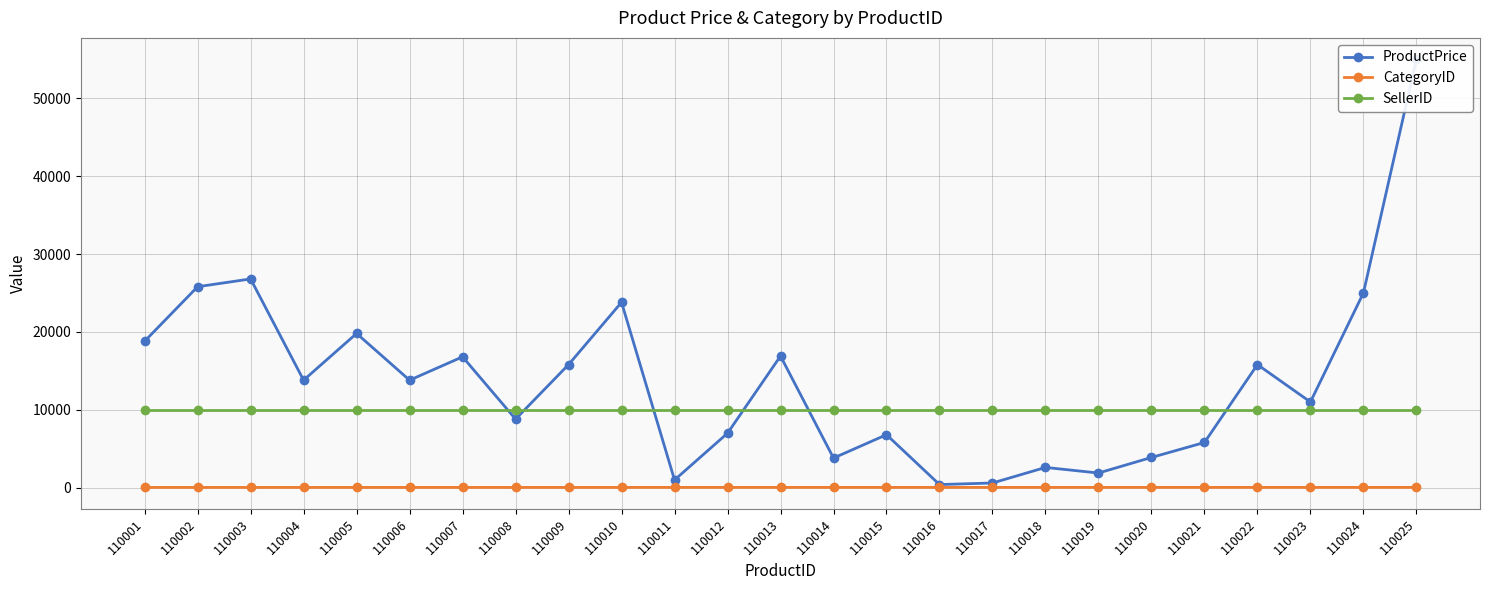

The value of CategoryID at 110021 is 47. True or false?

False